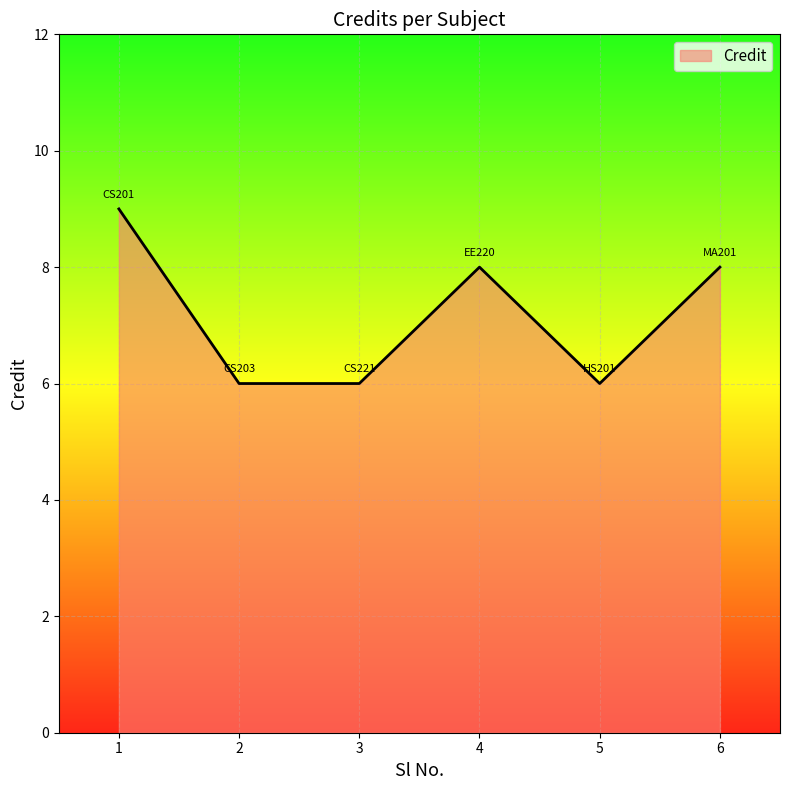

What is the sum of the values at 4 and 1?

17